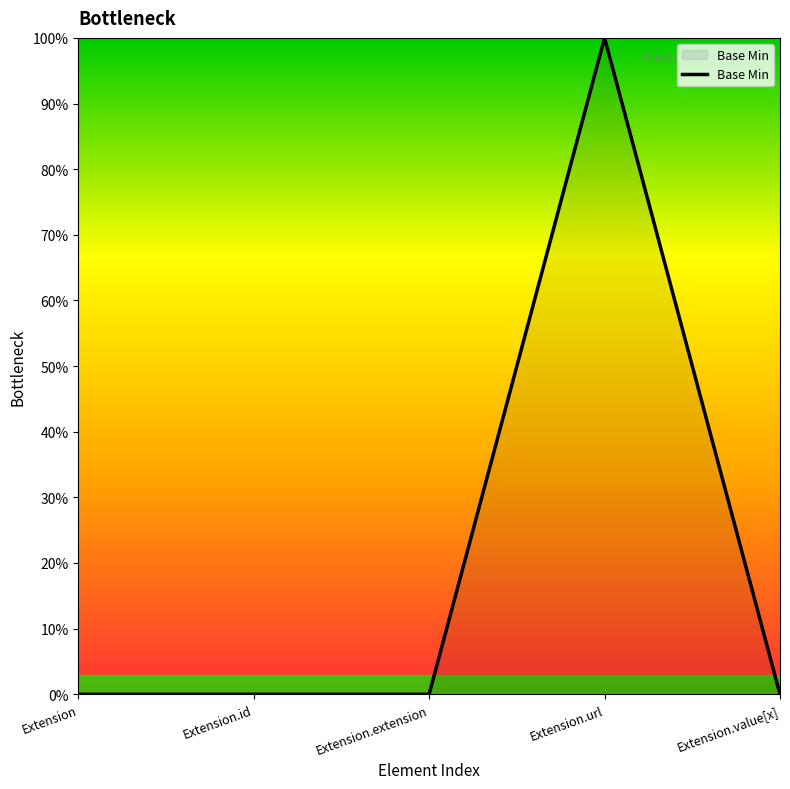

What is the label of the 4th point from the right?

Extension.id